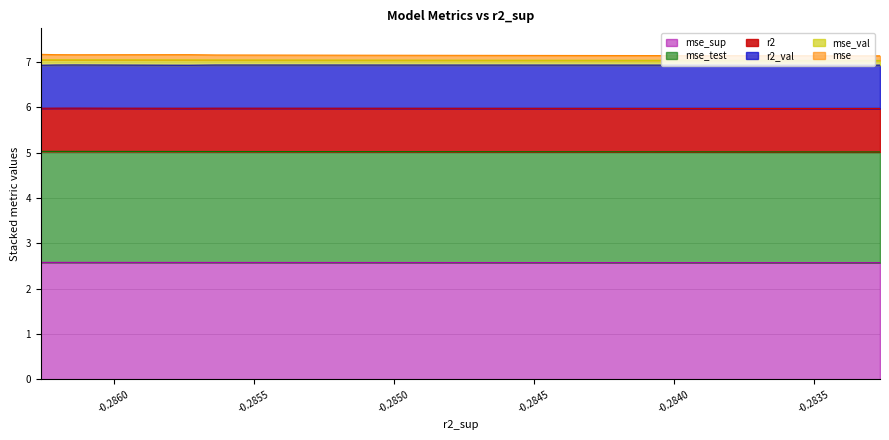

What are all the series names shown in the legend?

mse_sup, mse_test, r2, r2_val, mse_val, mse